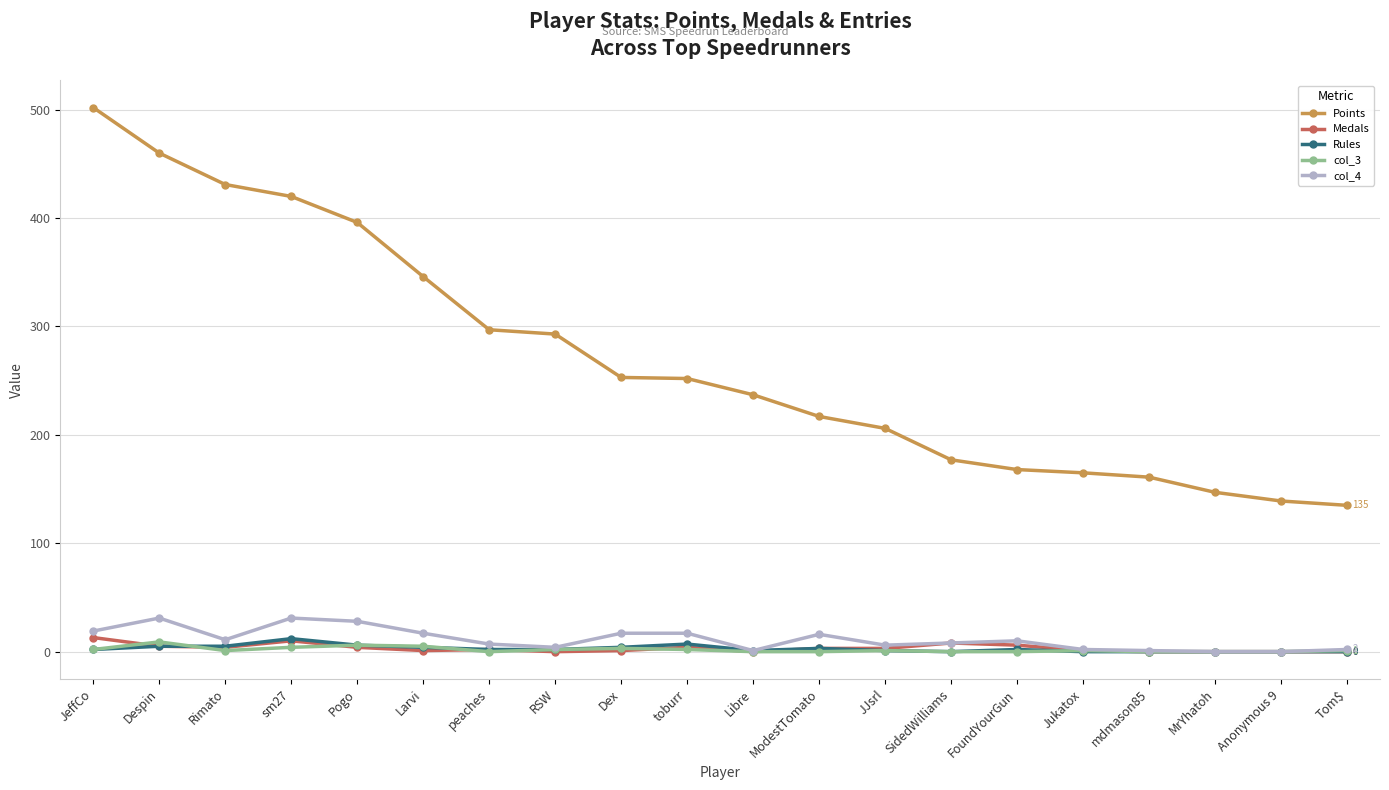

True or false: Rules and Points cross at least once.

False